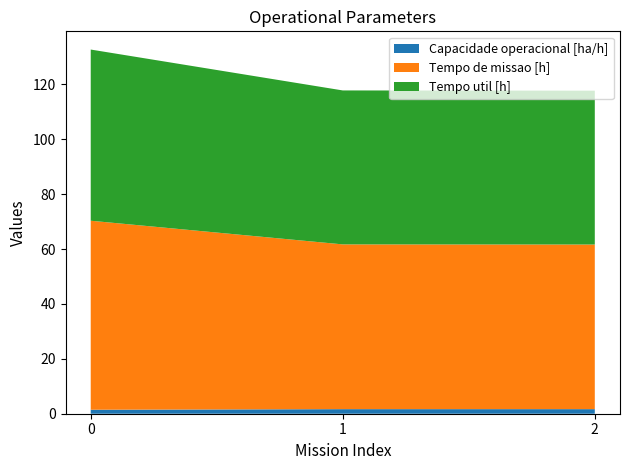

Reading right to left, what are all the values shown in this chart?

Capacidade operacional [ha/h]: 1.7	1.7	1.5
Tempo de missao [h]: 60.0	60.0	68.8
Tempo util [h]: 56.0	56.1	62.4